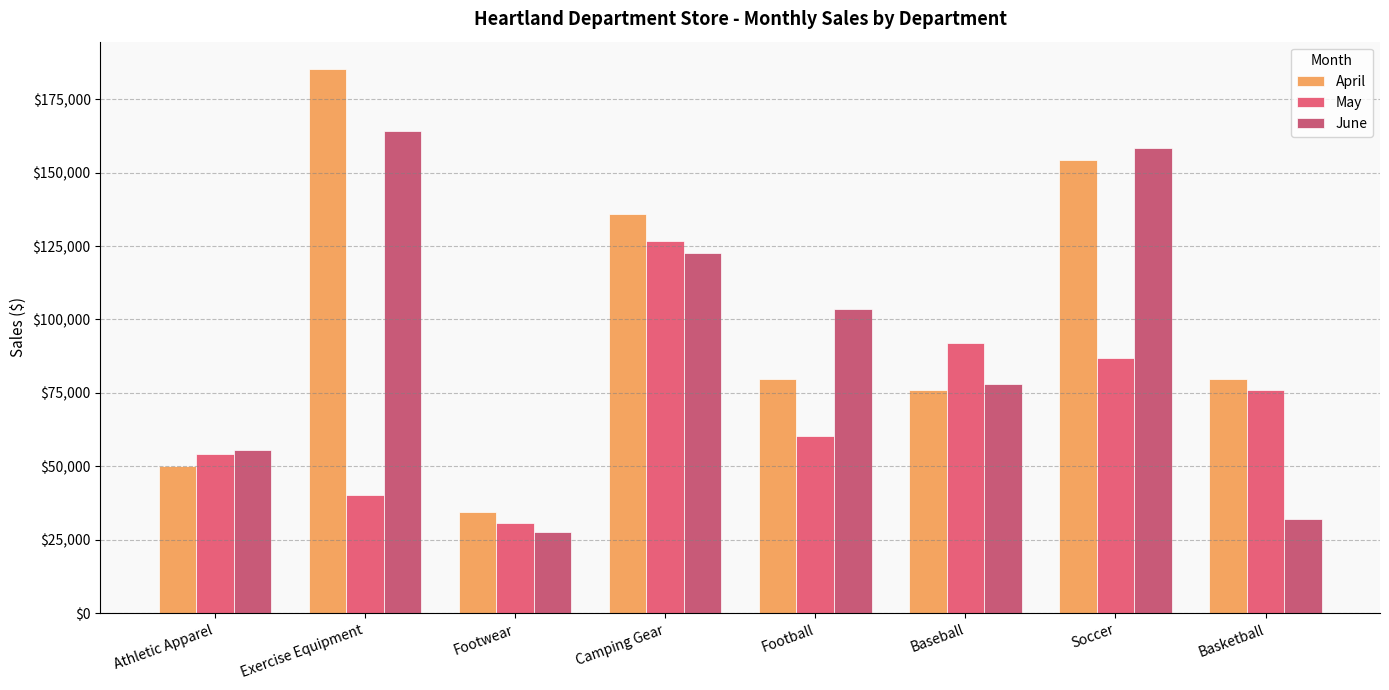

Reading left to right, list all the values displayed in this chart.

April: Athletic Apparel=50231.9	Exercise Equipment=185295.9	Footwear=34505.8	Camping Gear=136063.3	Football=79807.1	Baseball=75987.6	Soccer=154406.5	Basketball=79854.1
May: Athletic Apparel=54346.4	Exercise Equipment=40382.6	Footwear=30671.8	Camping Gear=126704.4	Football=60344.1	Baseball=91827.0	Soccer=86743.8	Basketball=75894.2
June: Athletic Apparel=55508.2	Exercise Equipment=164196.8	Footwear=27604.6	Camping Gear=122698.2	Football=103592.9	Baseball=78188.3	Soccer=158378.8	Basketball=32154.2